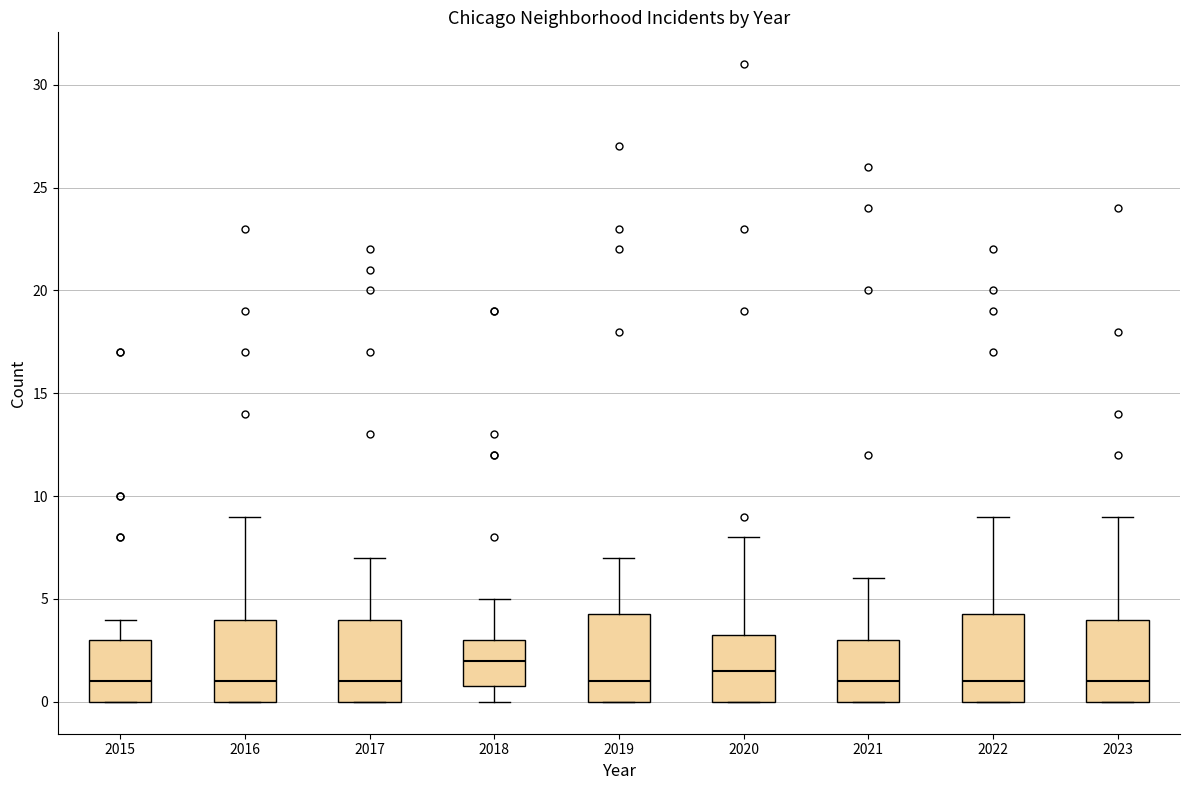

Which box's median line is the highest?

2018